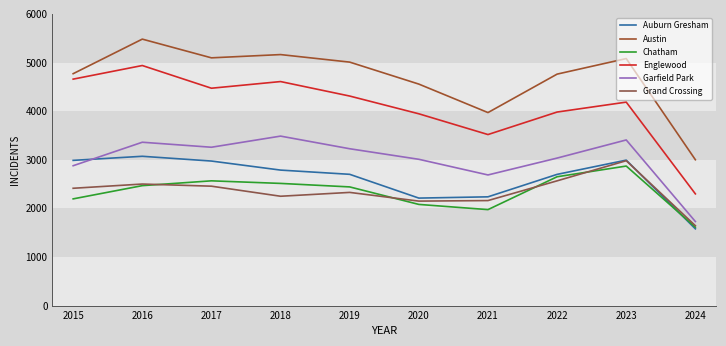

At 2018, list the series in order from smallest to largest.

Grand Crossing, Chatham, Auburn Gresham, Garfield Park, Englewood, Austin